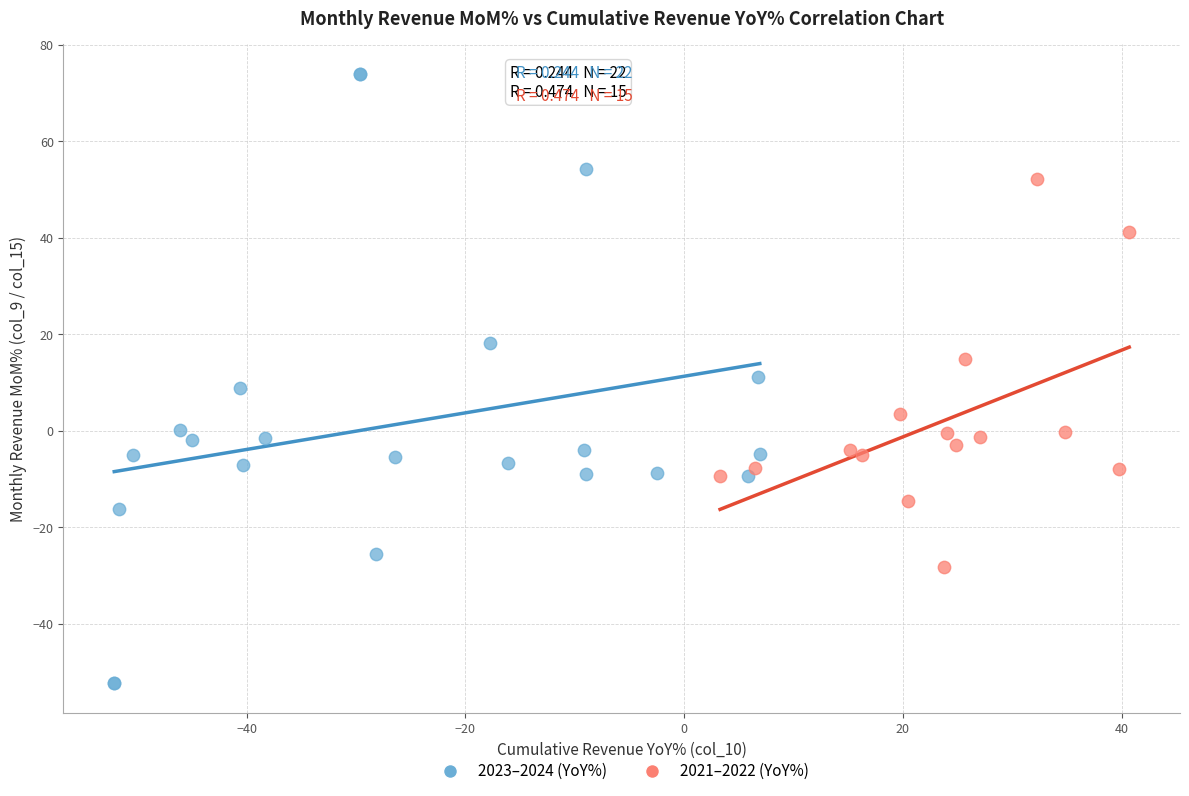

Which series contains the lowest Y value?

2023–2024 (YoY%)